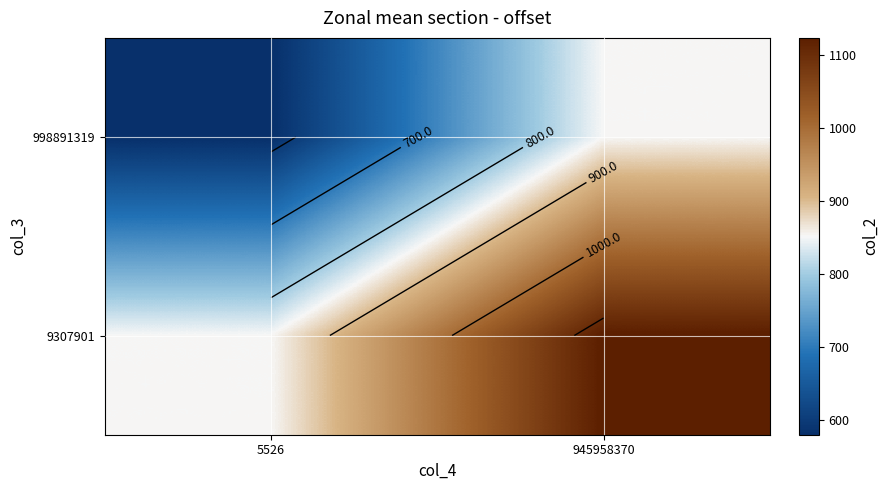

The 998891319 series shows 517.0 at 945958370. True or false?

False